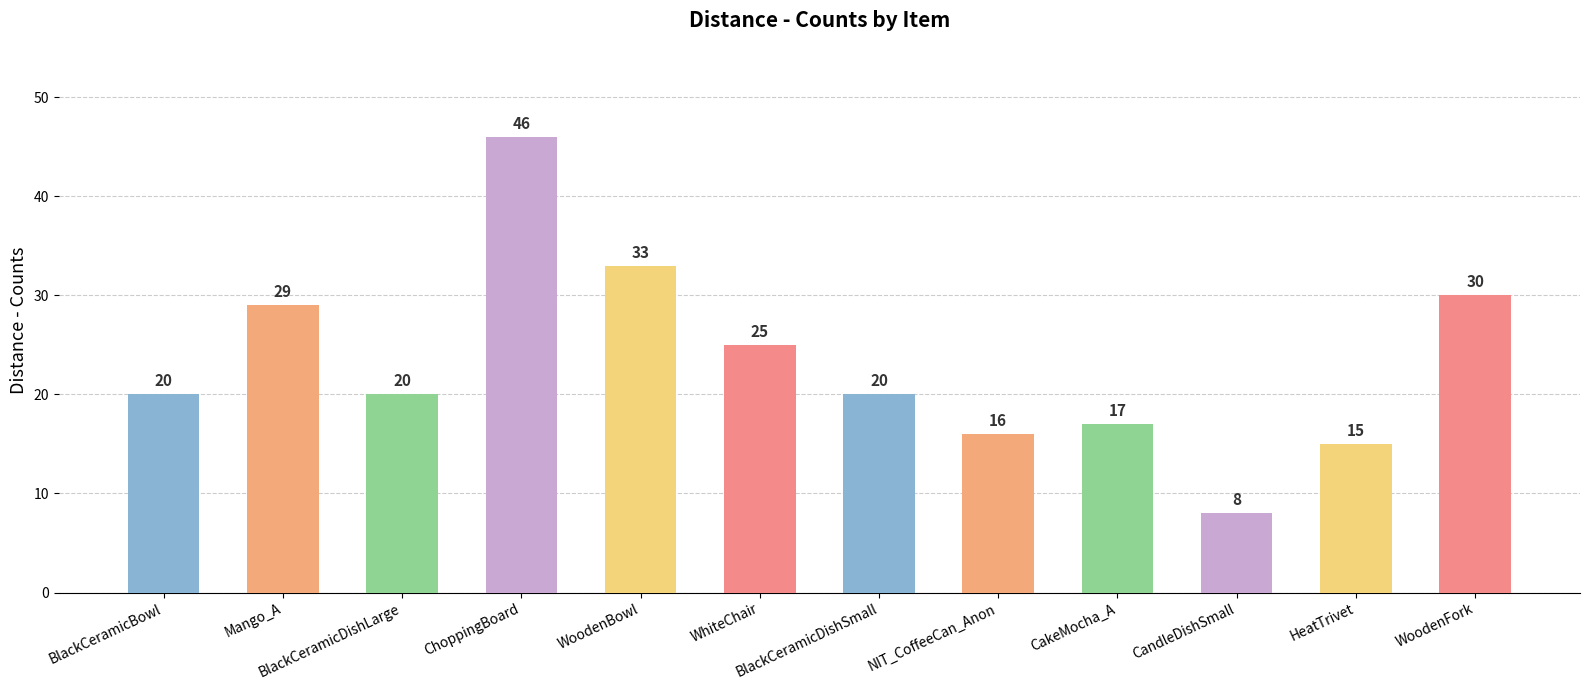

Reading left to right, list all the values displayed in this chart.

BlackCeramicBowl=20	Mango_A=29	BlackCeramicDishLarge=20	ChoppingBoard=46	WoodenBowl=33	WhiteChair=25	BlackCeramicDishSmall=20	NIT_CoffeeCan_Anon=16	CakeMocha_A=17	CandleDishSmall=8	HeatTrivet=15	WoodenFork=30